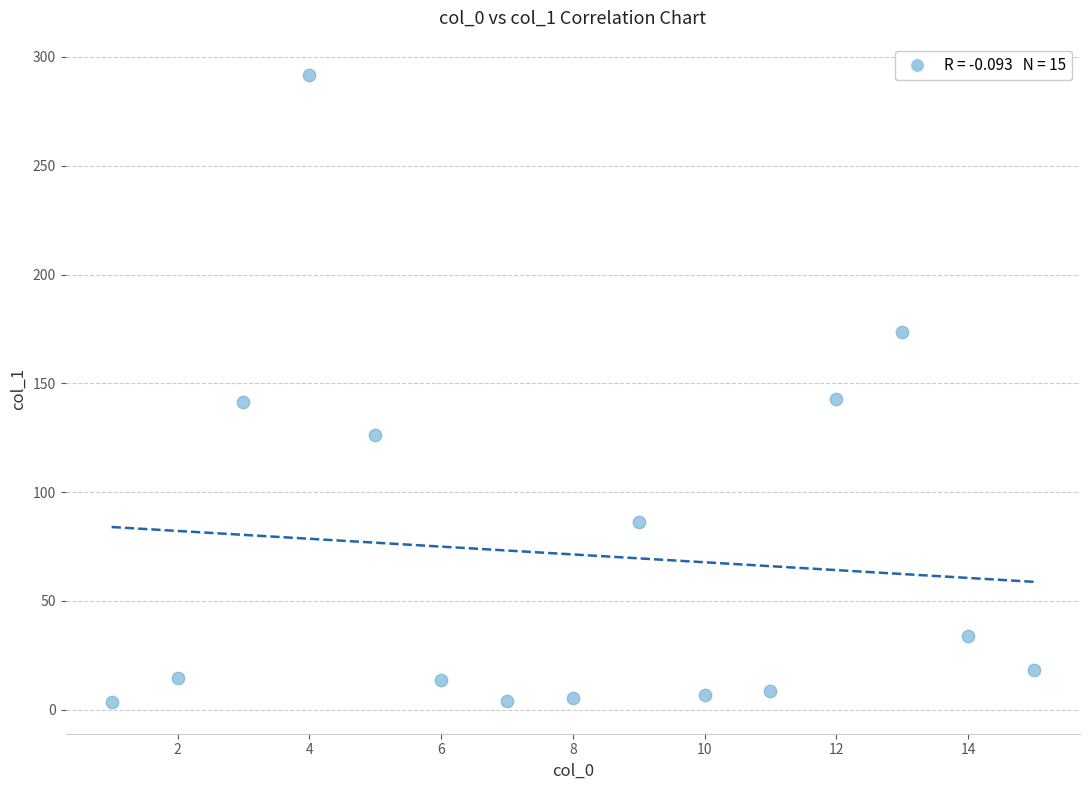

What is the range of X values (max minus min)?

14.0